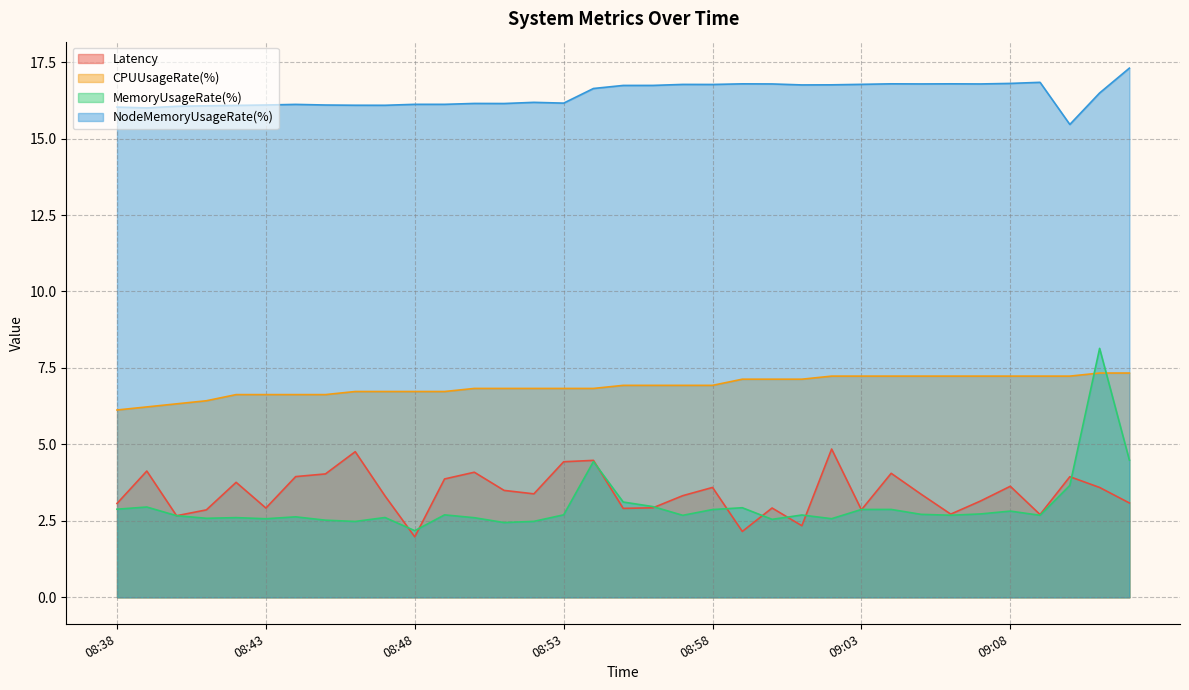

What is the lowest value of the CPUUsageRate(%) series?

6.1